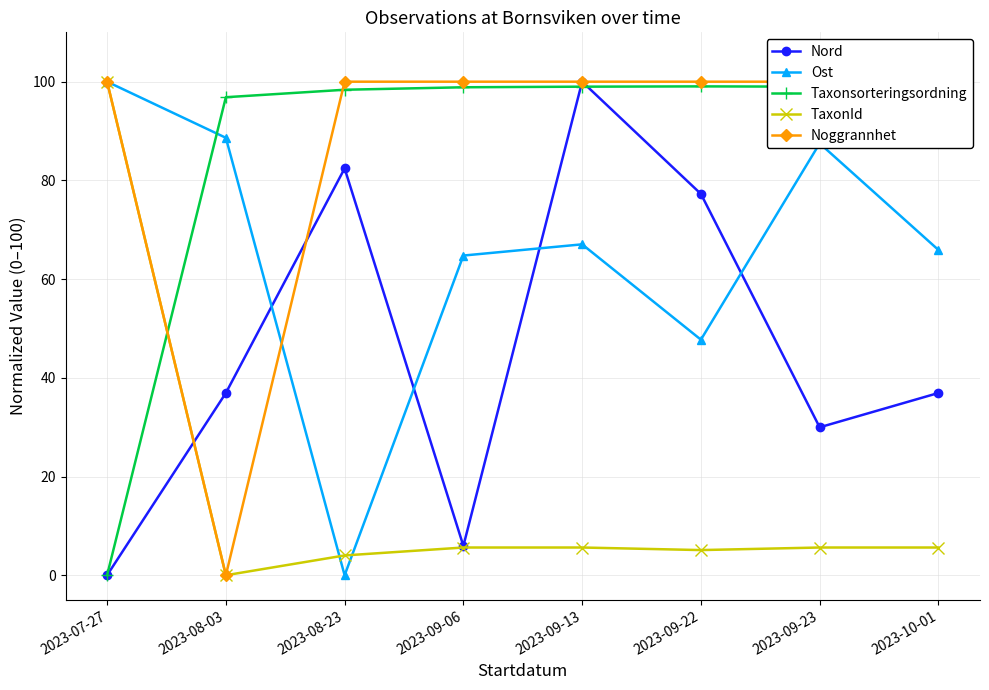

How many distinct data groups are displayed?

5